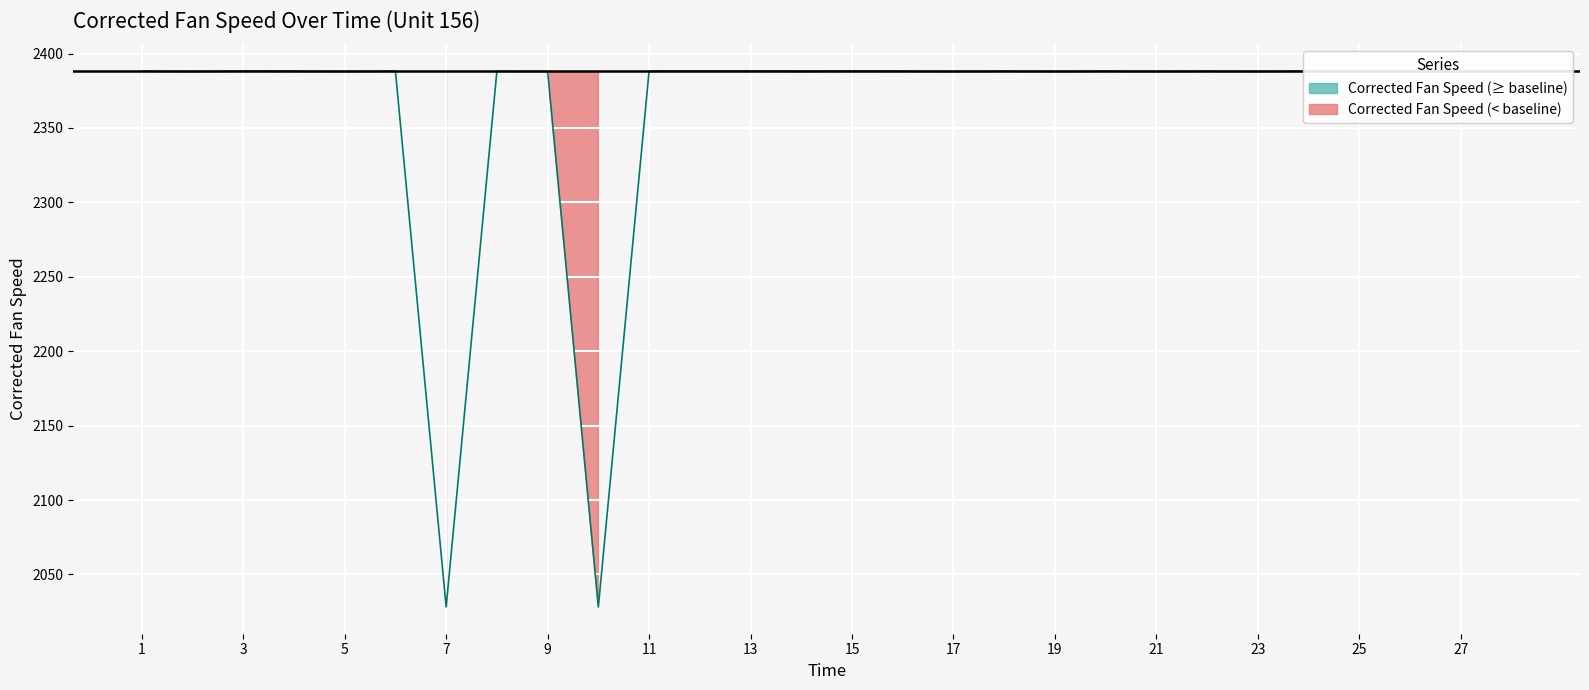

How many points are higher than both their immediate neighbors (excluding endpoints)?

10